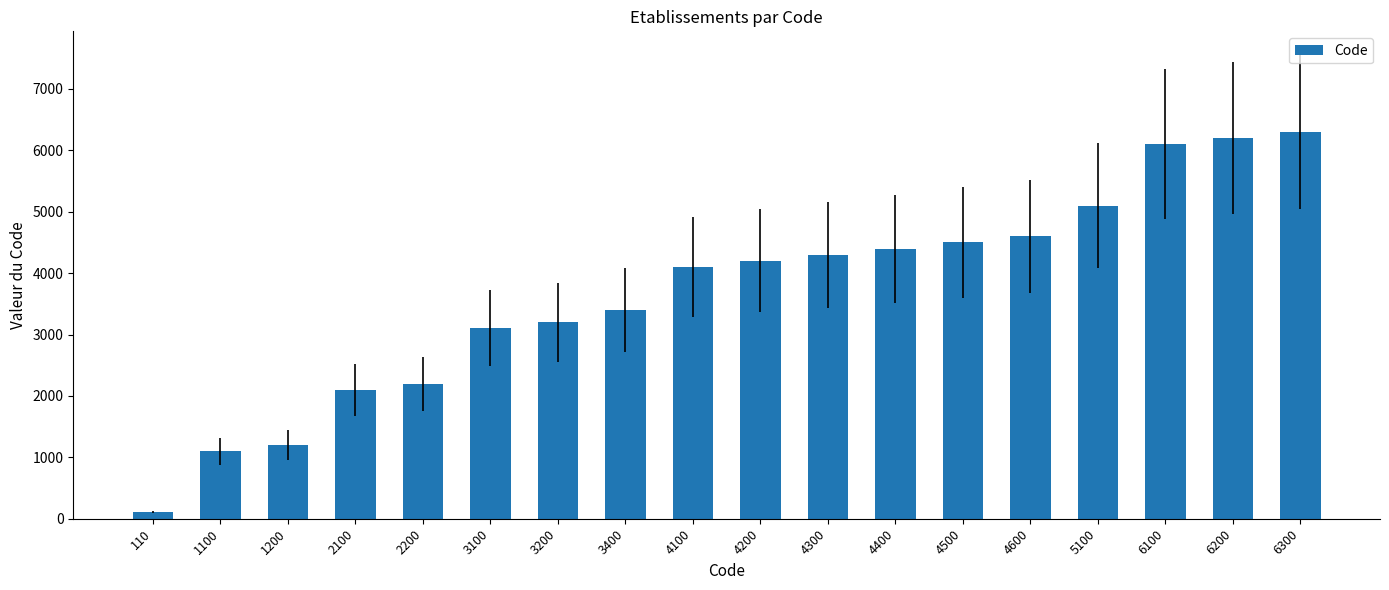

How many data points are less than 4200?

9